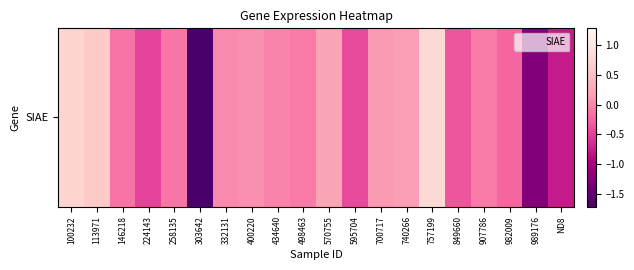

List the labels in order of value, smallest first.

303642, 989176, ND8, 224143, 595704, 849660, 982009, 146218, 258135, 907786, 498463, 434640, 332131, 400220, 700717, 740266, 570755, 113971, 100232, 757199